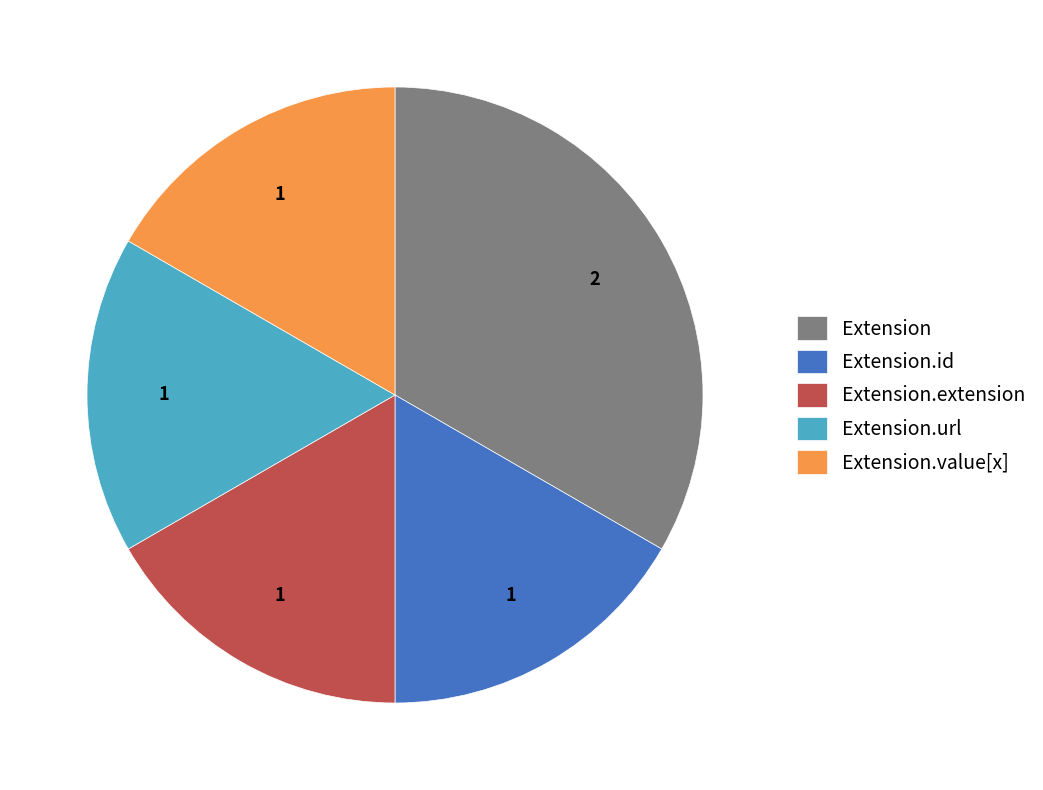

How many slices are in this pie chart?

5